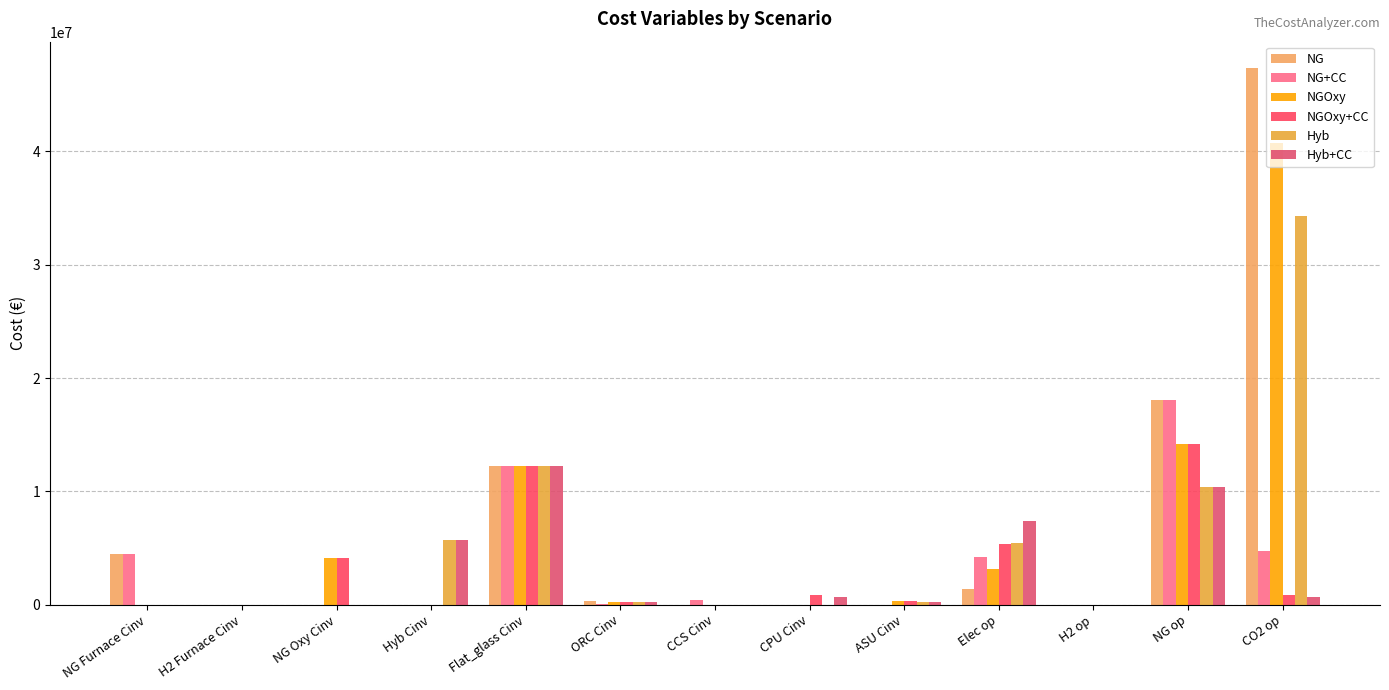

How many data points does each series have?

13